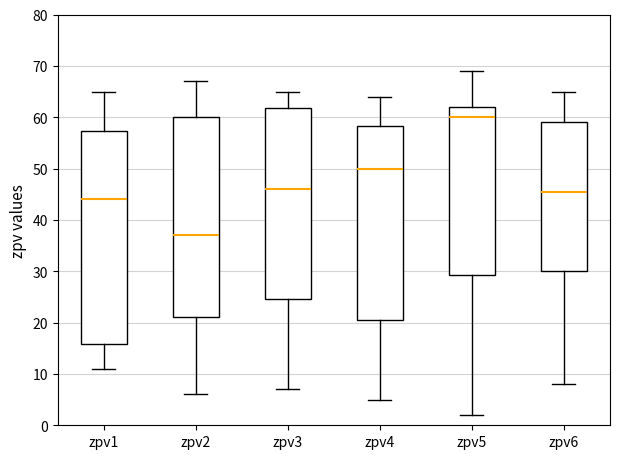

Reading left to right, read every box against the y-axis: the position of its median line, the range the box covers, and the ends of its whiskers. The values are not printed on the chart, so give them approximately, as read against the axis.

zpv1: median 44, box 16 to 57, whiskers 11 to 65
zpv2: median 37, box 21 to 60, whiskers 6 to 67
zpv3: median 46, box 25 to 62, whiskers 7 to 65
zpv4: median 50, box 21 to 58, whiskers 5 to 64
zpv5: median 60, box 29 to 62, whiskers 2 to 69
zpv6: median 46, box 30 to 59, whiskers 8 to 65